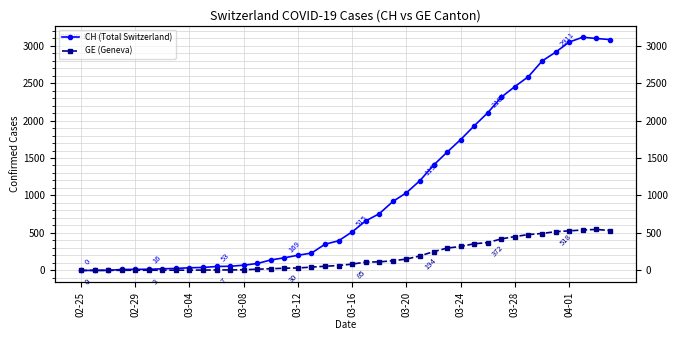

Reading right to left, what are all the values shown in this chart?

CH (Total Switzerland): 3080	3094	3111	3046	2911	2793	2586	2453	2312	2104	1929	1746	1578	1404	1199	1036	920	757	661	515	396	350	232	203	169	140	93	70	56	53	40	36	27	22	16	15	13	2	1	0
GE (Geneva): 533	547	540	528	518	493	479	452	421	372	356	320	298	251	194	152	129	115	111	85	66	56	45	33	30	23	17	9	7	7	5	4	4	3	3	3	2	1	1	0